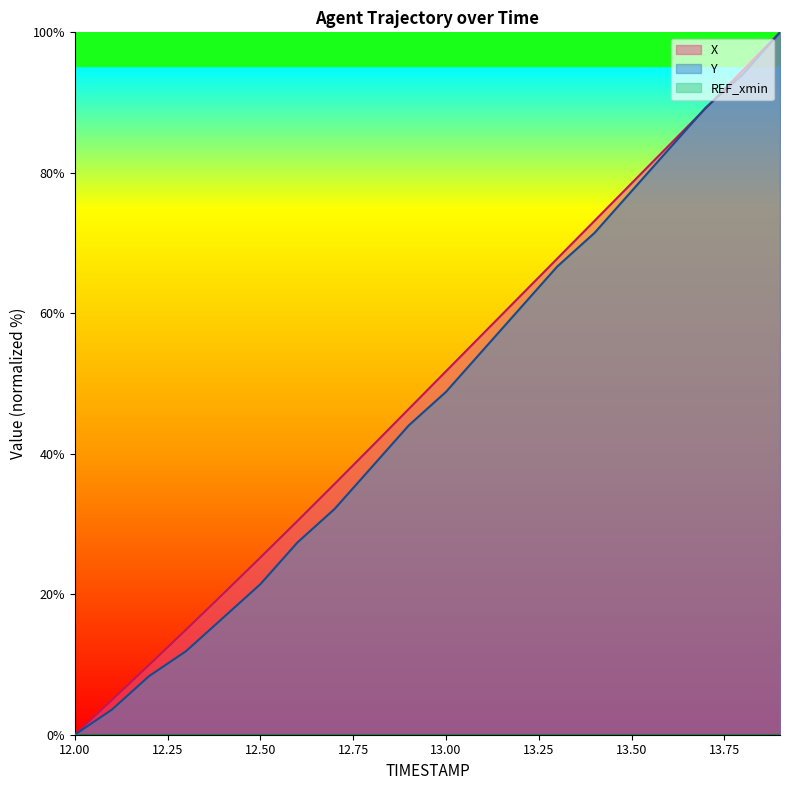

How many values in Y are above zero?

19